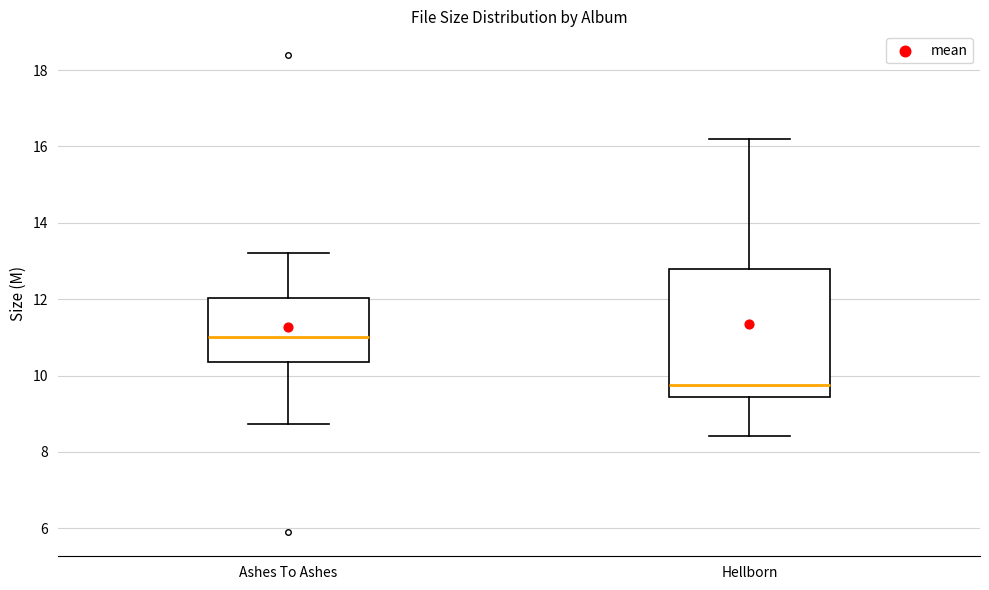

Which box has the highest median line?

Ashes To Ashes